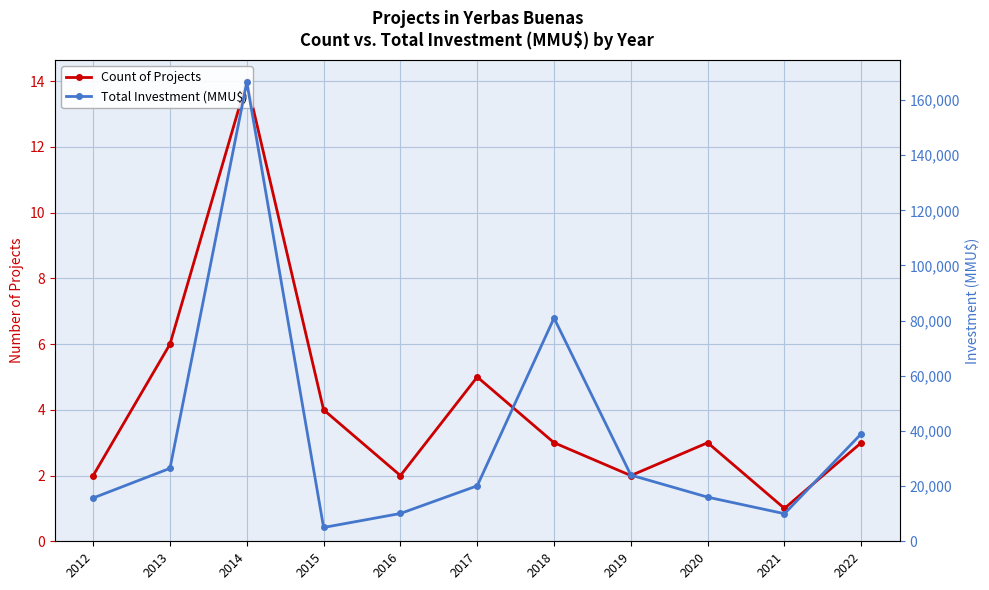

Reading left to right, list all the values displayed in this chart.

Count of Projects: 2	6	14	4	2	5	3	2	3	1	3
Total Investment (MMU$): 15706	26450	166460	5010	10080	20116	80943	24000	16000	10000	39000